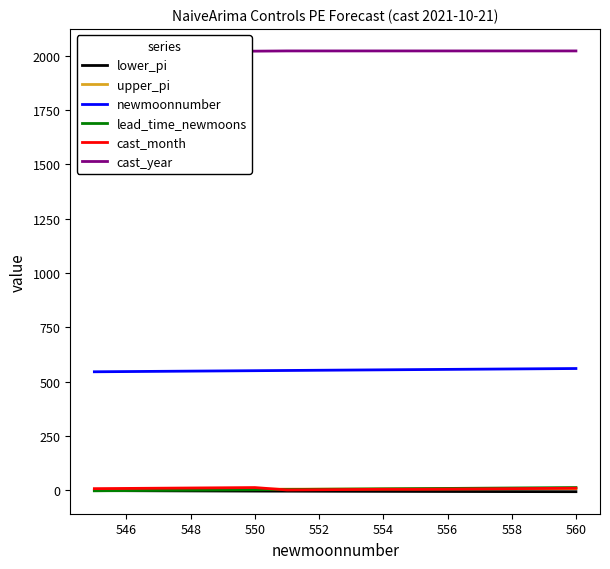

True or false: newmoonnumber and upper_pi cross at least once.

False